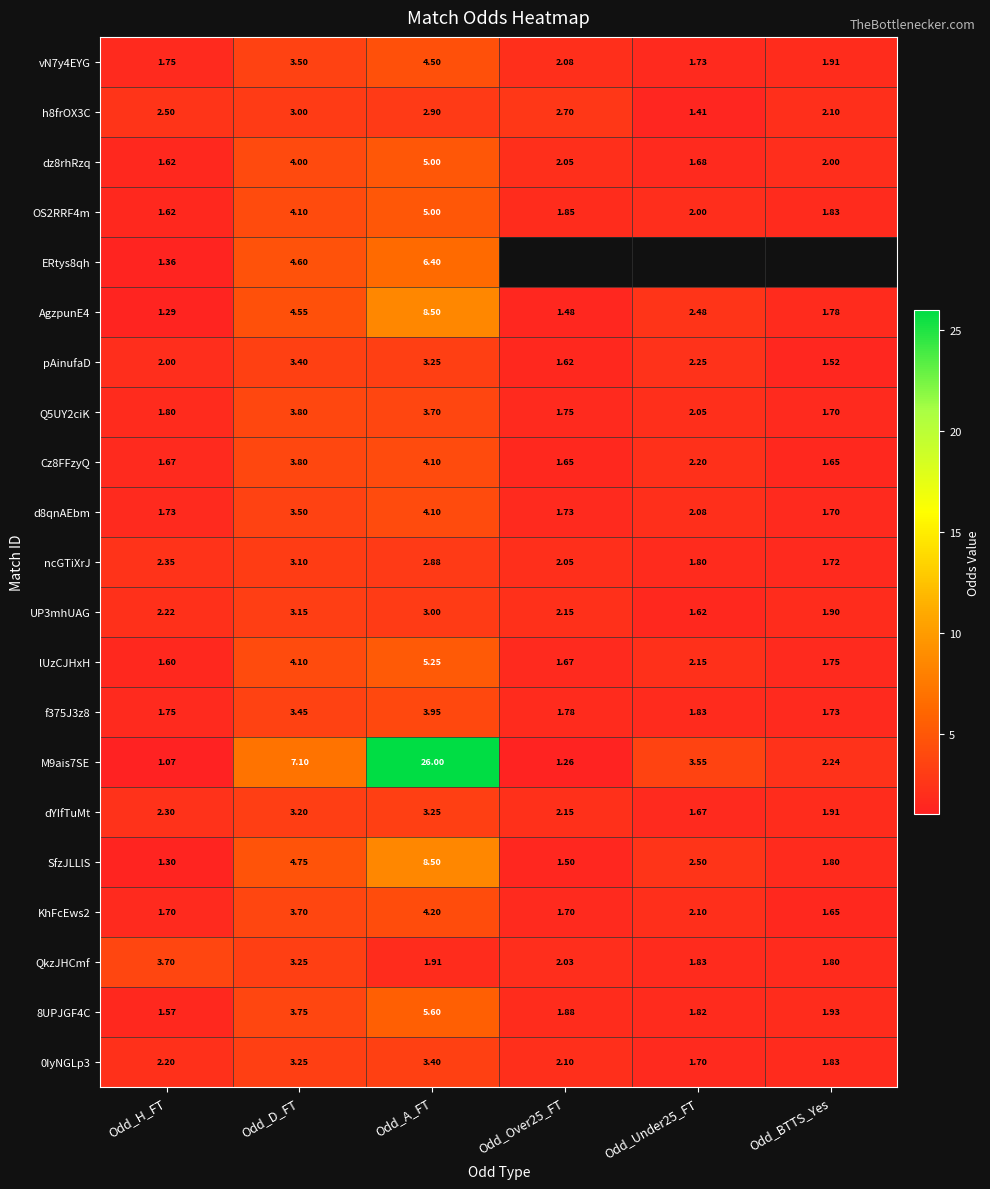

Is the value of lUzCJHxH at Odd_Under25_FT greater than the value of AgzpunE4 at Odd_A_FT?

No